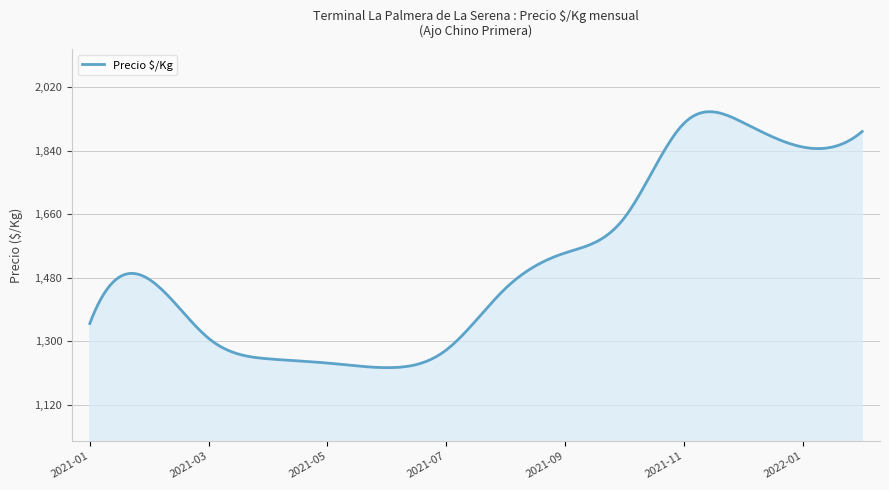

Does the chart have visible grid lines?

Yes